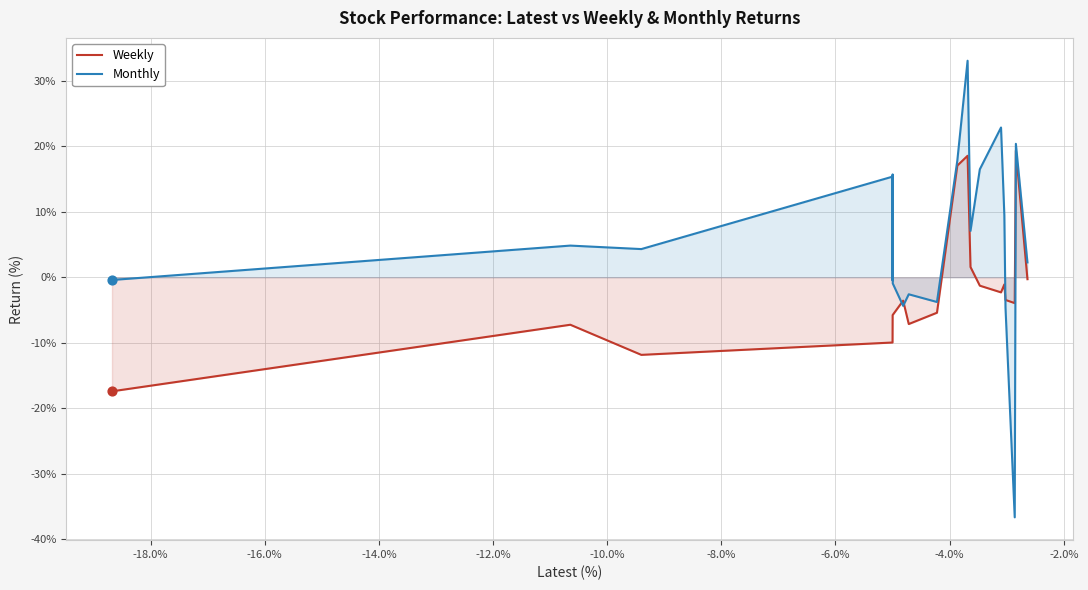

At how many categories does at least one series exceed -31?

20